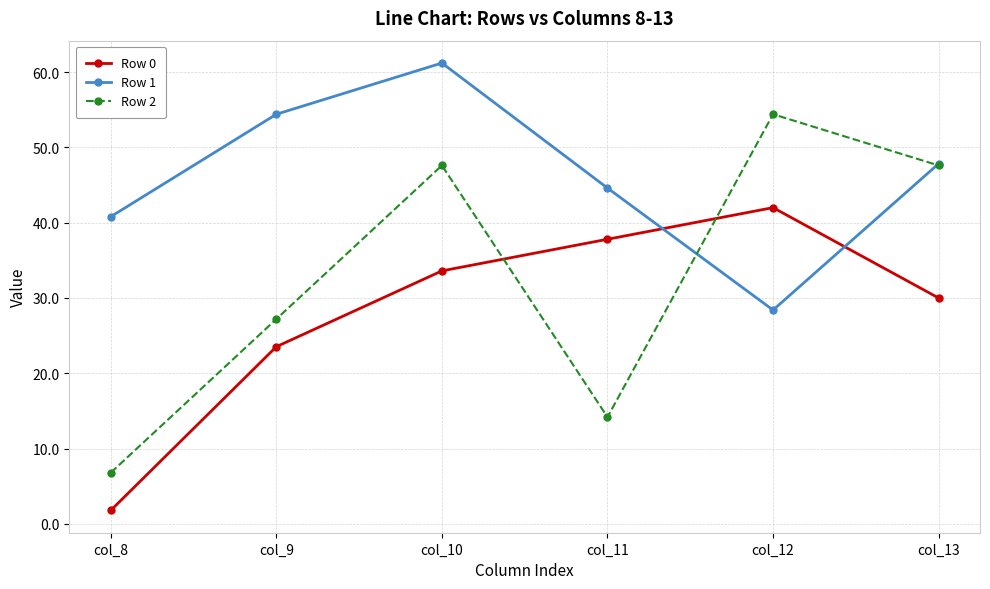

Which series changed the most between col_11 and col_12?

Row 2